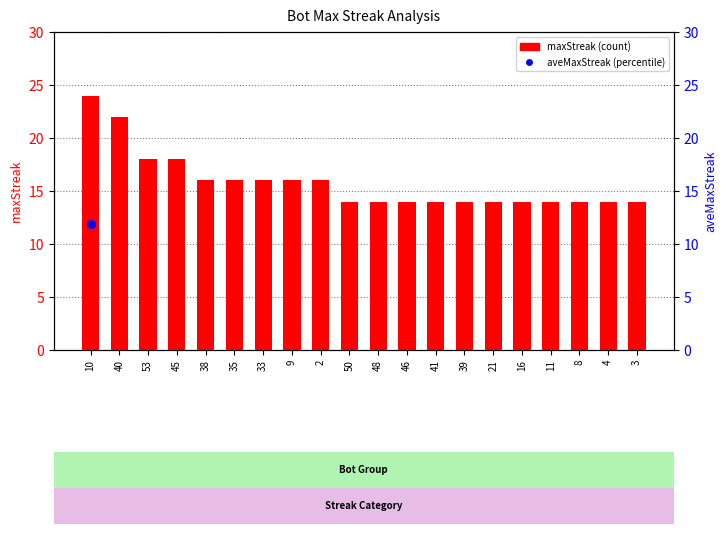

Approximately how many times larger is the value at 50 compared to 38?

0.9